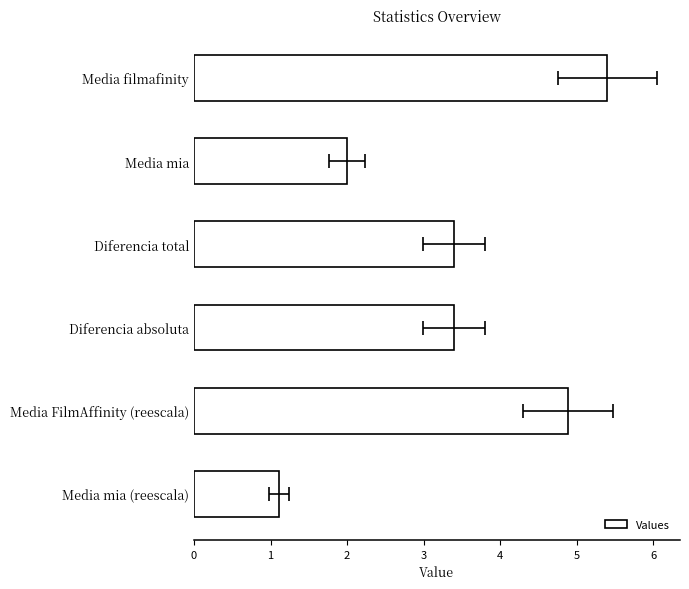

The value at Media filmafinity is 1.1. True or false?

False